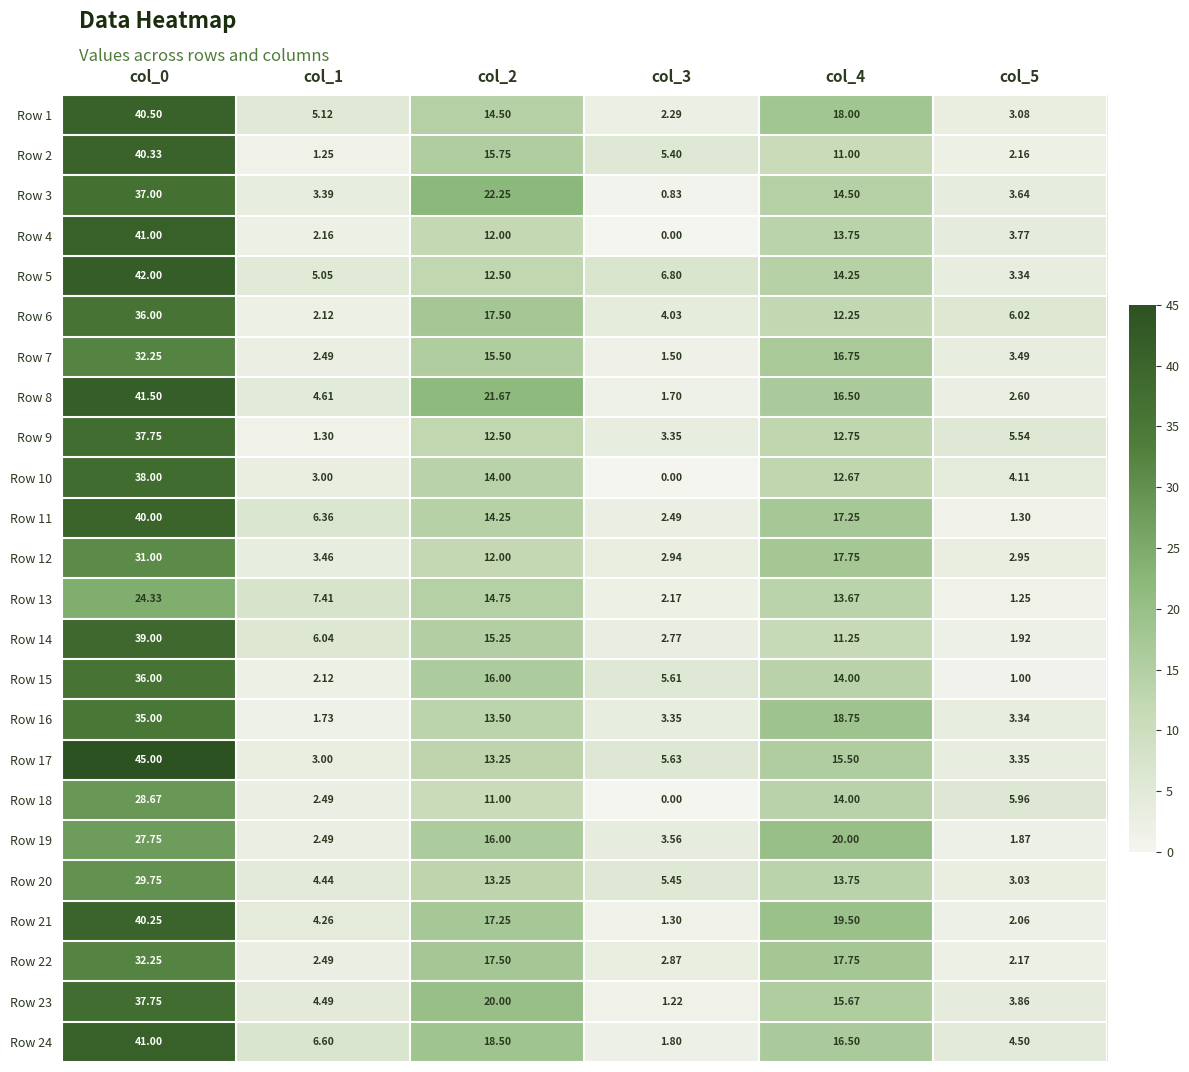

Is the value of Row 16 at col_4 greater than the value of Row 6 at col_1?

Yes